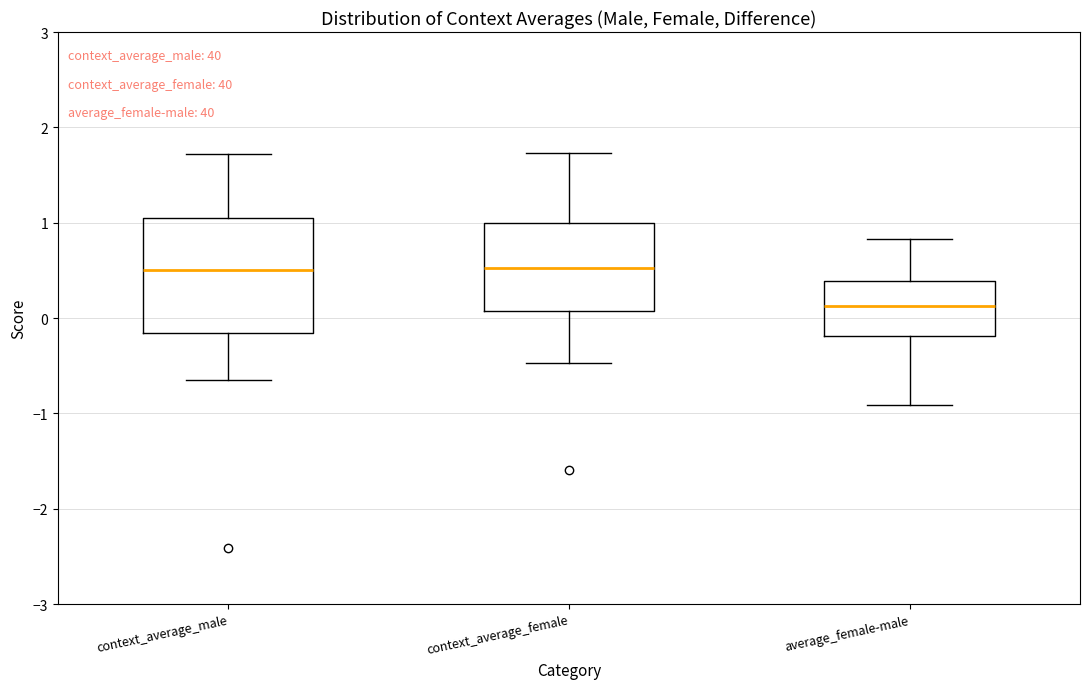

Reading left to right, read every box against the y-axis: the position of its median line, the range the box covers, and the ends of its whiskers. The values are not printed on the chart, so give them approximately, as read against the axis.

context_average_male: median 0.5, box -0.2 to 1.1, whiskers -0.6 to 1.7
context_average_female: median 0.5, box 0.1 to 1.0, whiskers -0.5 to 1.7
average_female-male: median 0.1, box -0.2 to 0.4, whiskers -0.9 to 0.8